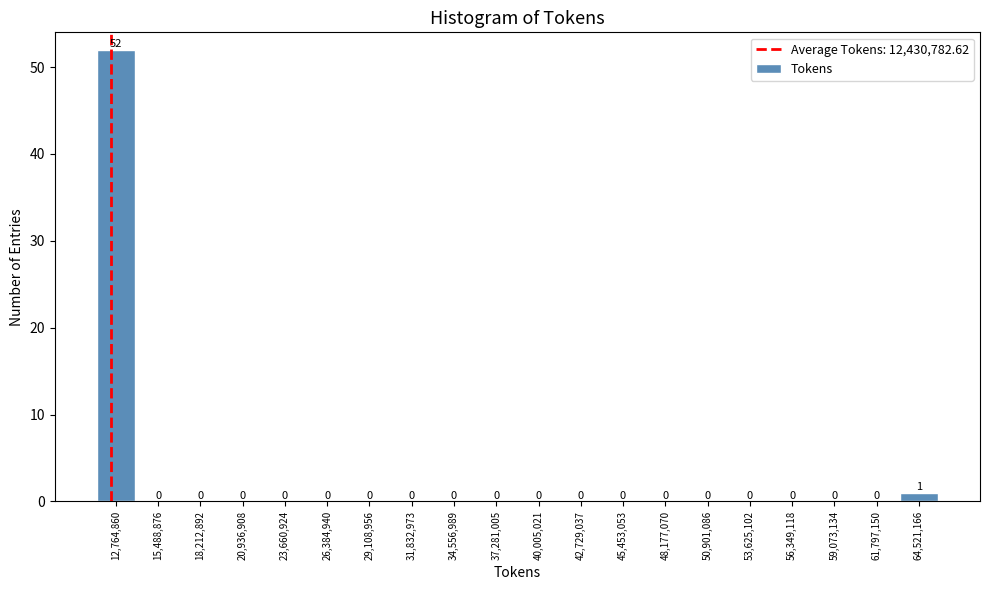

Over which range of the x-axis is the bar tallest?

11500000 to 14000000